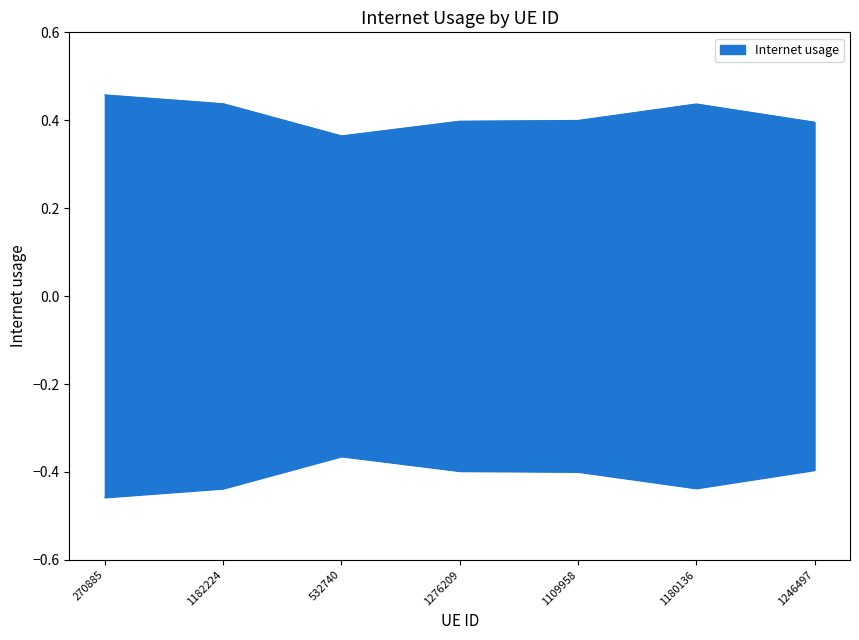

Rank the categories by value from highest to lowest.

270885, 1182224, 1180136, 1109958, 1276209, 1246497, 532740